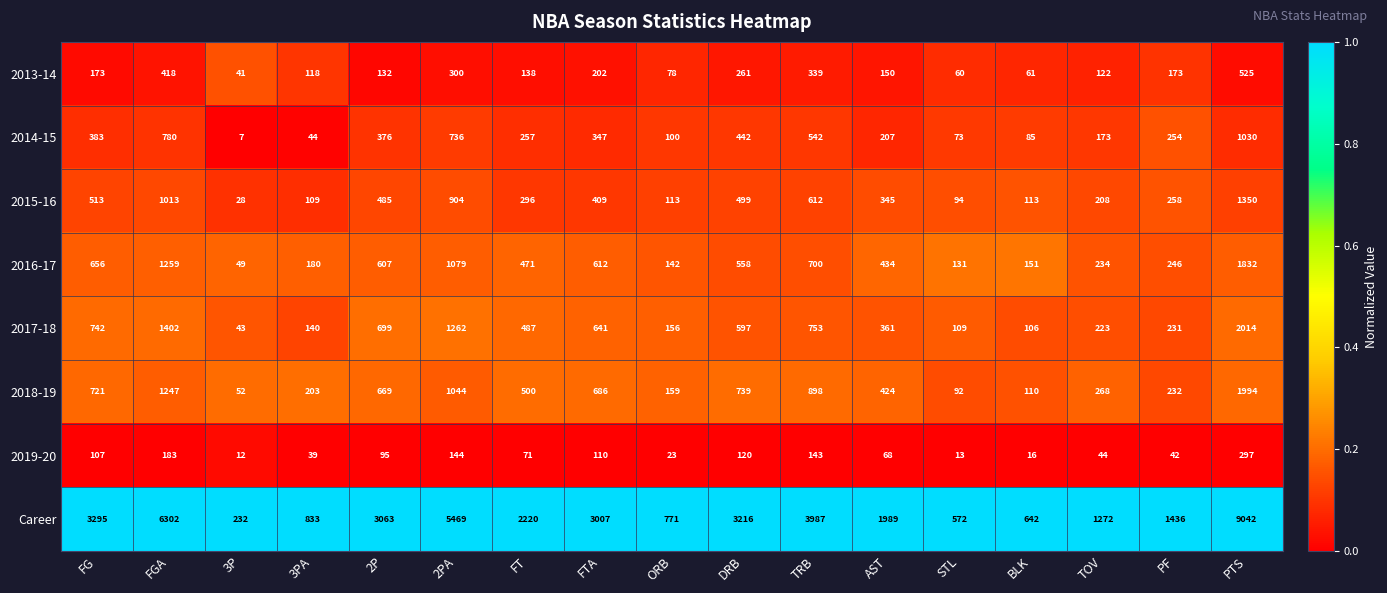

What is the smallest value displayed?

7